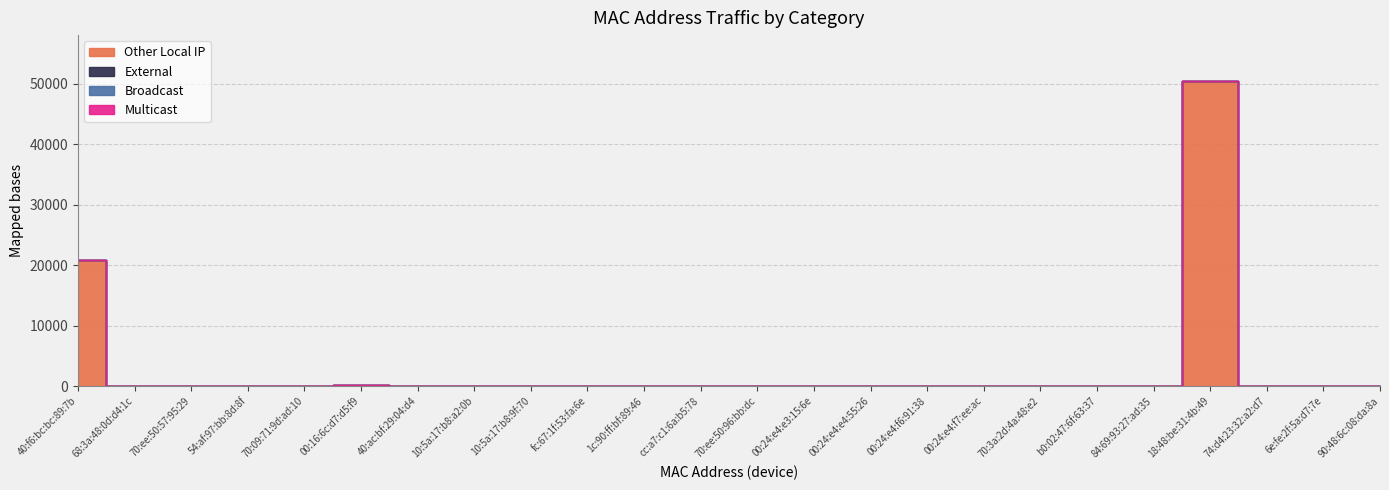

Reading left to right, list all the values displayed in this chart.

Other Local IP: 20877	0	0	0	0	180	0	0	0	0	0	0	0	0	0	0	0	0	0	0	50461	0	0	0
External: 0	0	0	0	0	0	0	0	0	0	0	0	0	0	0	0	0	0	0	0	0	0	0	0
Broadcast: 0	0	0	0	0	0	0	0	0	0	0	0	0	0	0	0	0	0	0	0	0	0	0	0
Multicast: 0	0	0	0	0	0	0	0	0	0	0	0	0	0	0	0	0	0	0	0	0	0	0	0